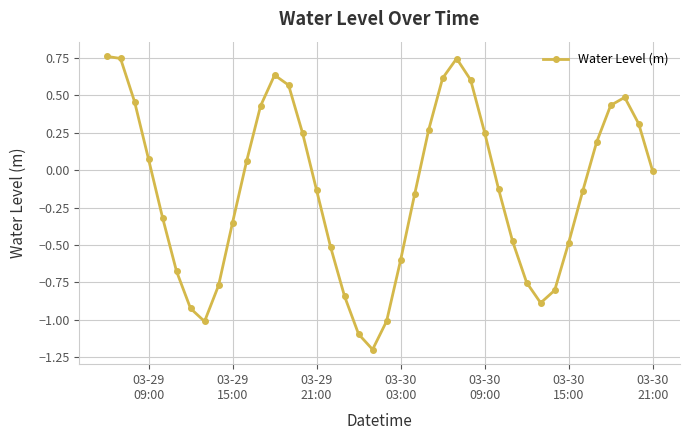

What is the sum of all values?

-5.4